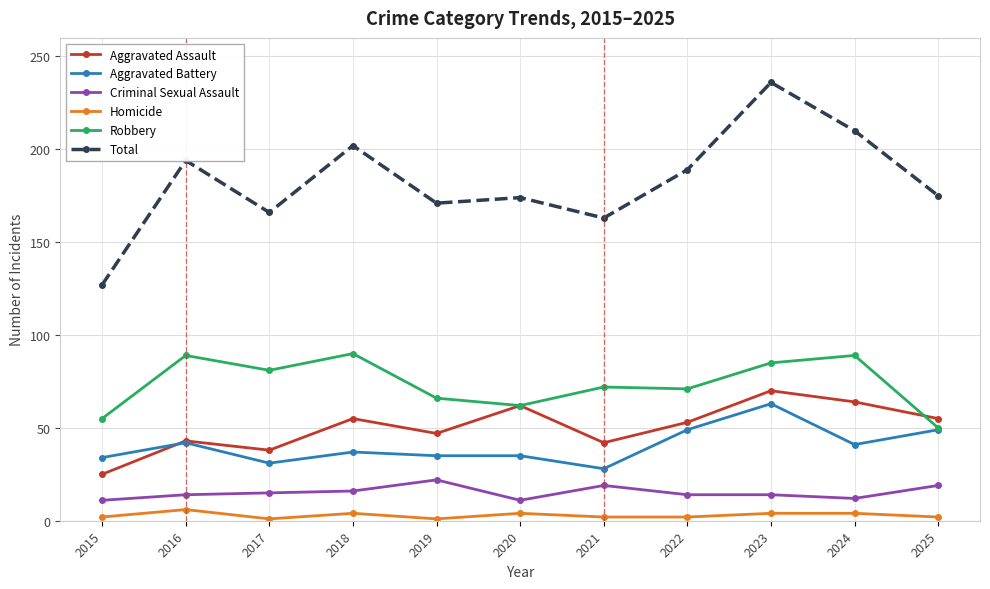

Which series has the largest range (max minus min)?

Total